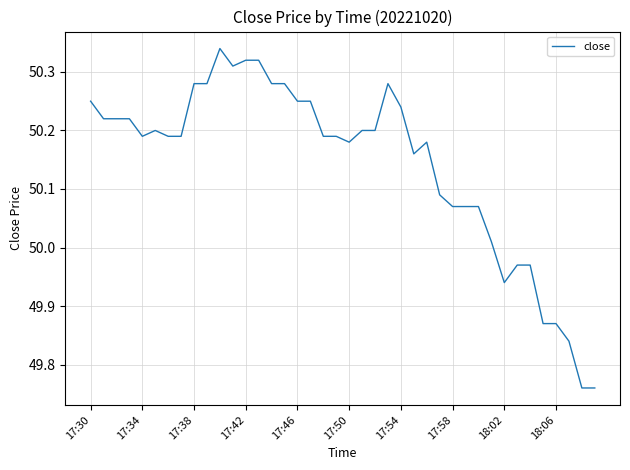

Does the chart display data point markers on the line(s)?

No